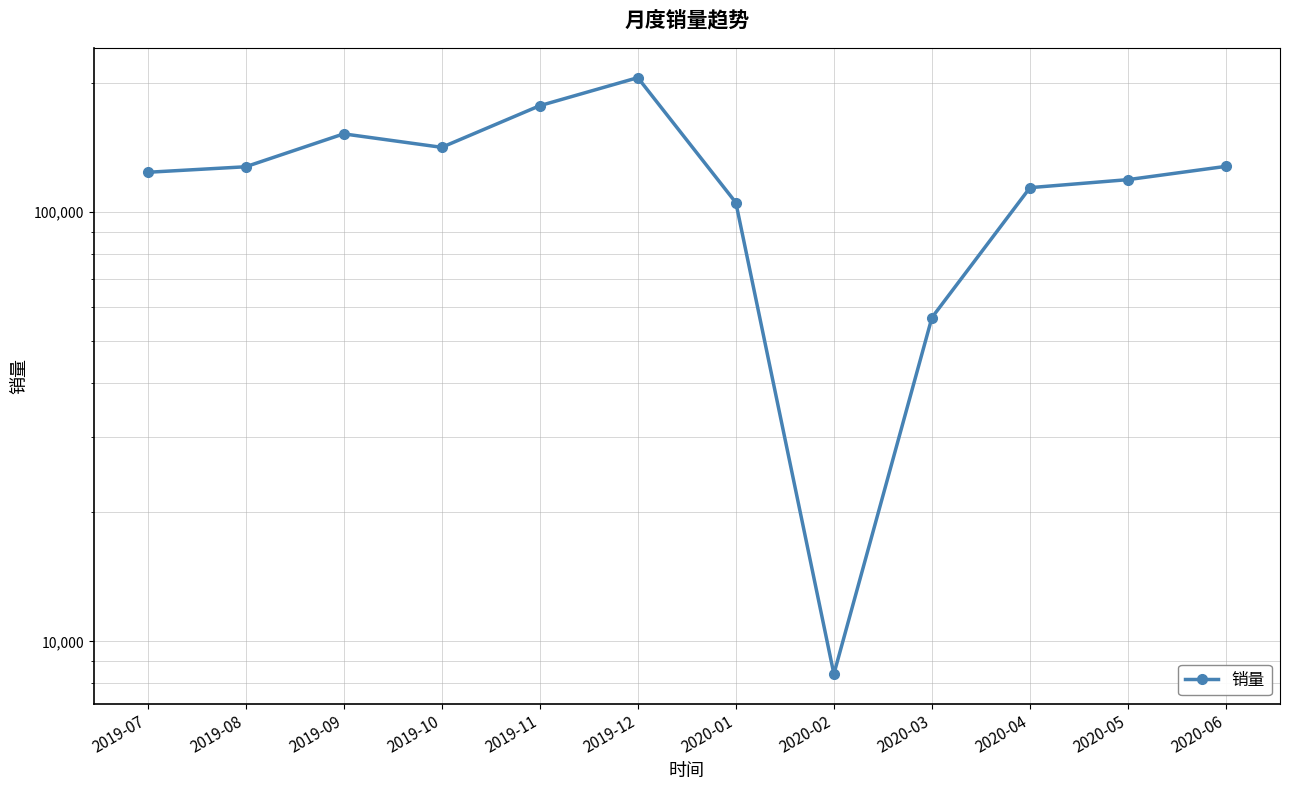

List the labels in order of value, largest first.

2019-12, 2019-11, 2019-09, 2019-10, 2020-06, 2019-08, 2019-07, 2020-05, 2020-04, 2020-01, 2020-03, 2020-02